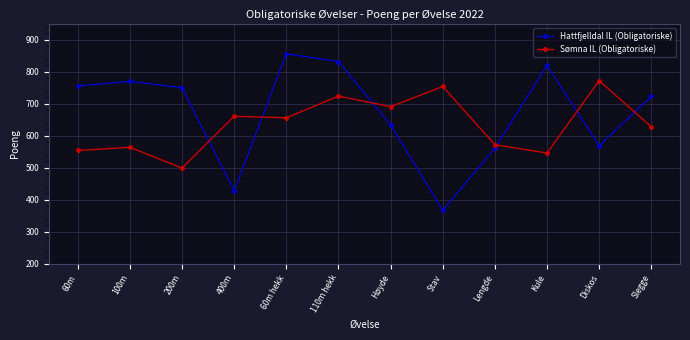

Which series has the largest total across all categories?

Hattfjelldal IL (Obligatoriske)